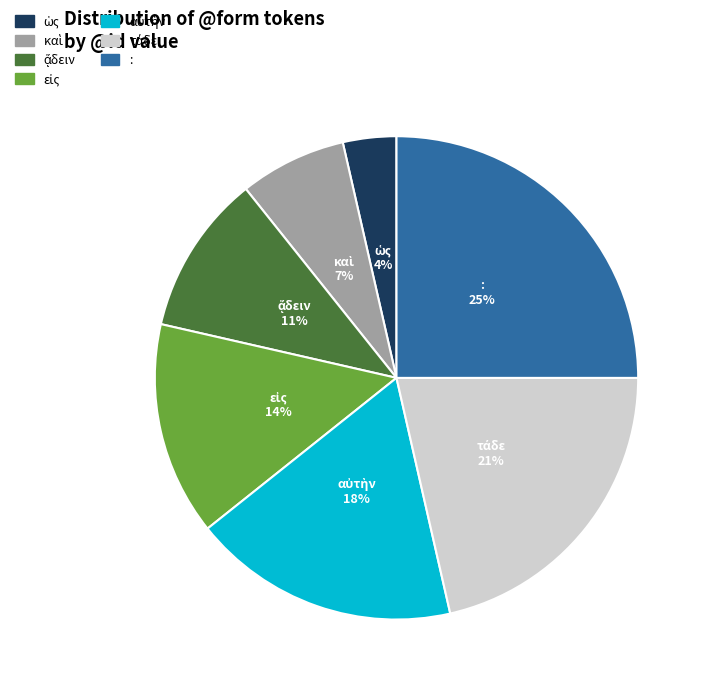

How many slices are in this pie chart?

7